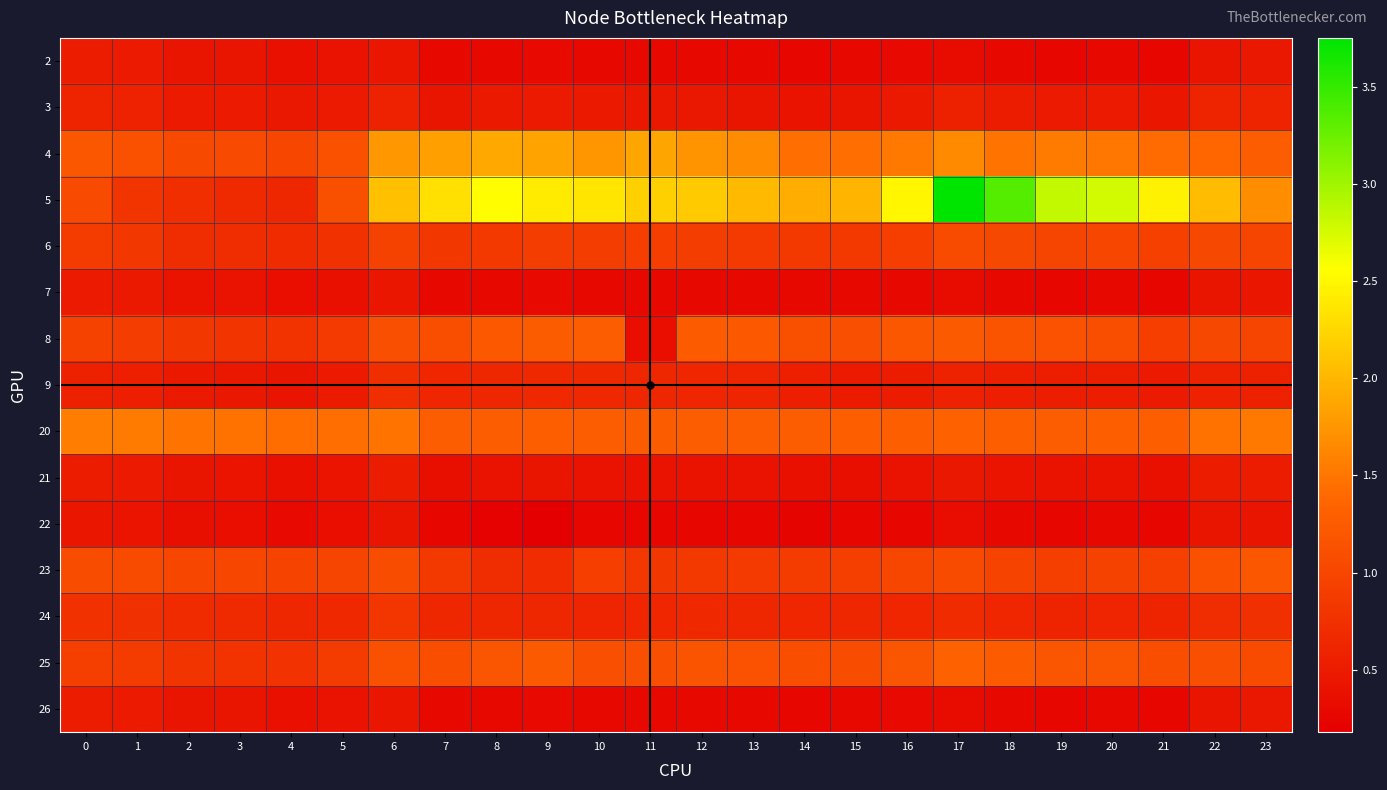

What is the spread (max minus min) of values at 9?

2.2